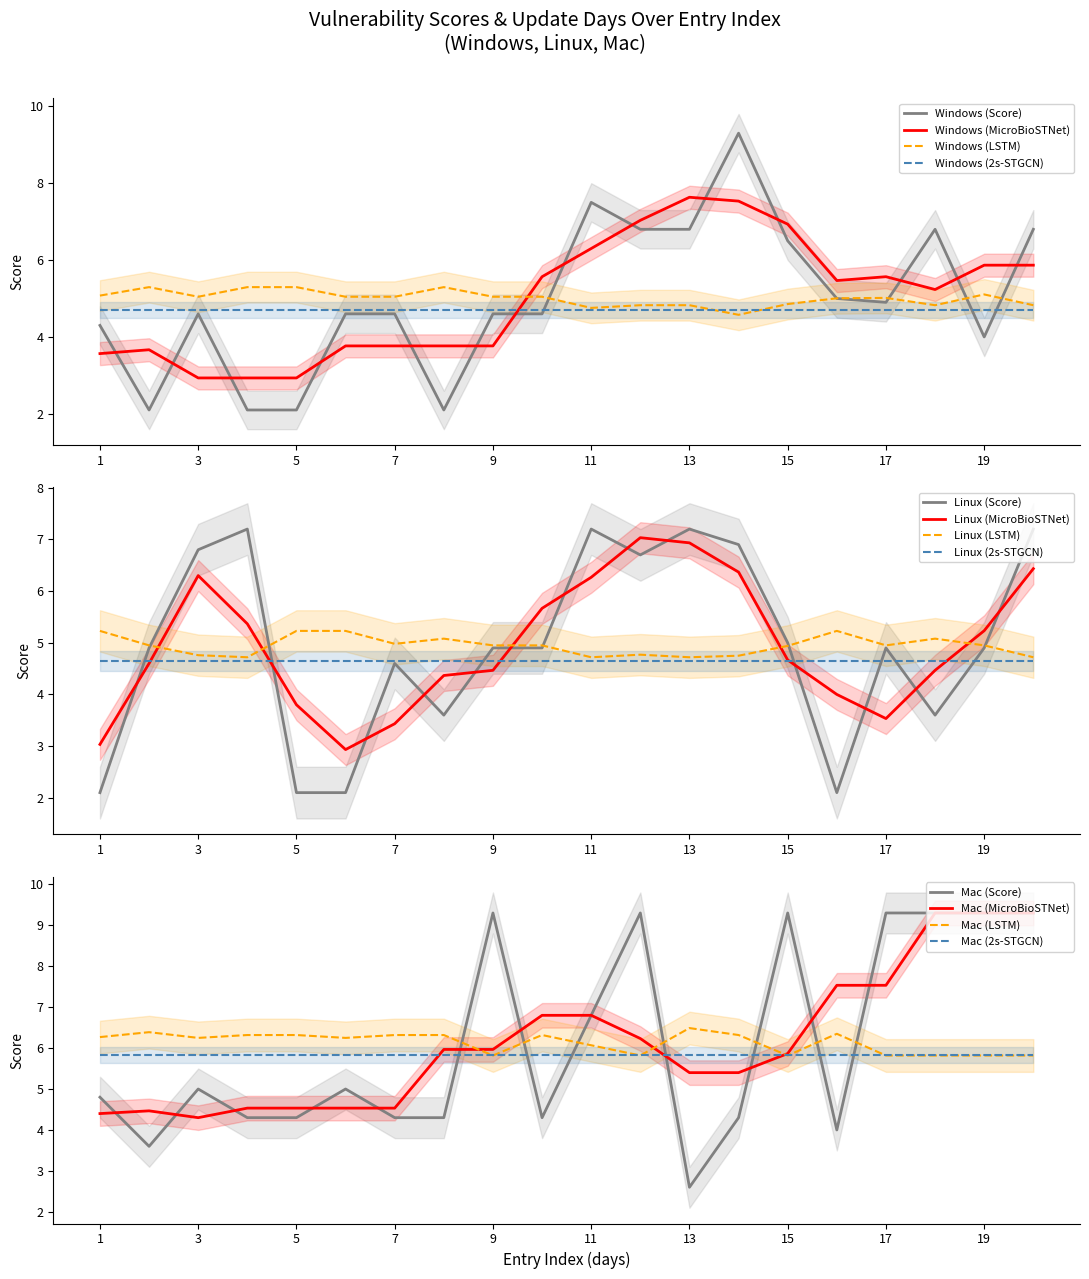

At 19, list the series in order from largest to smallest.

Mac Score, Linux Score, Windows Score